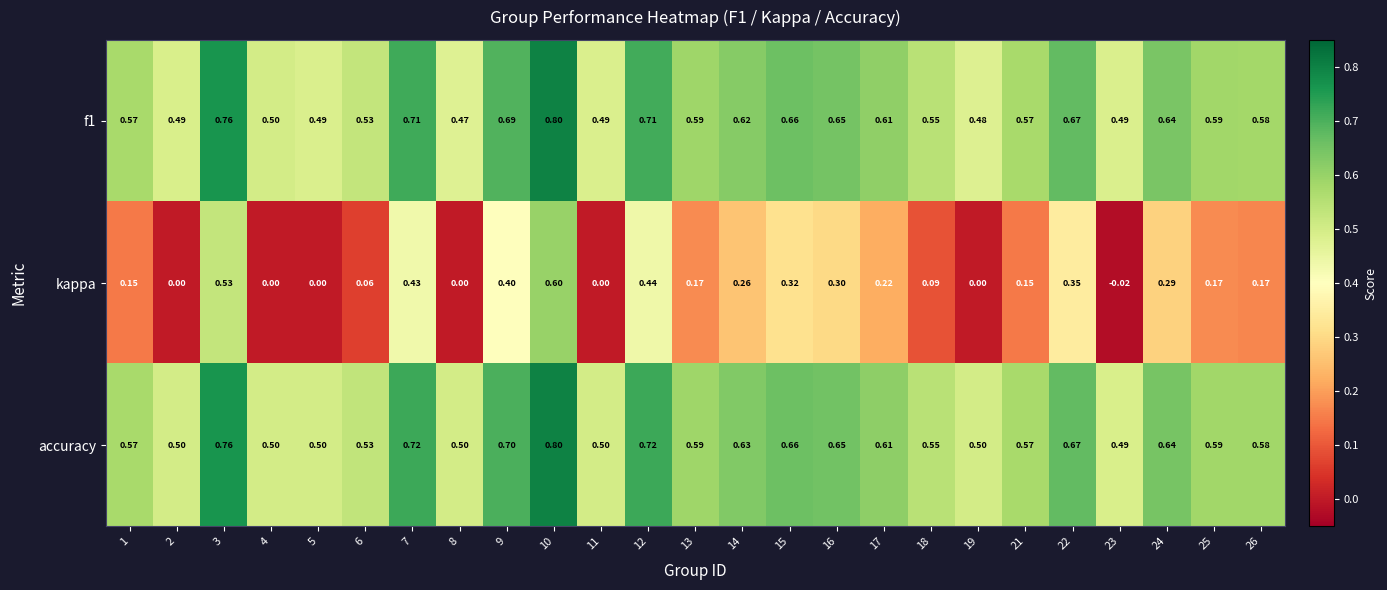

Which series changed the most between 11 and 17?

kappa